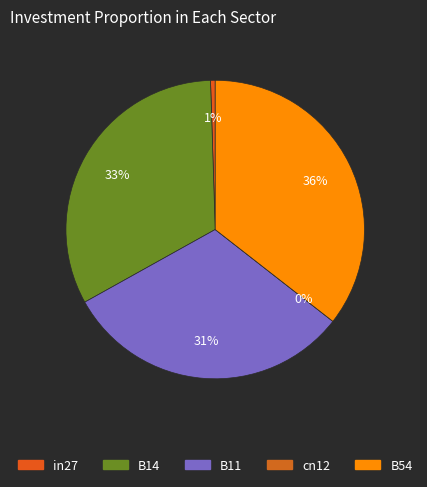

Which category has the biggest portion of the pie?

B54